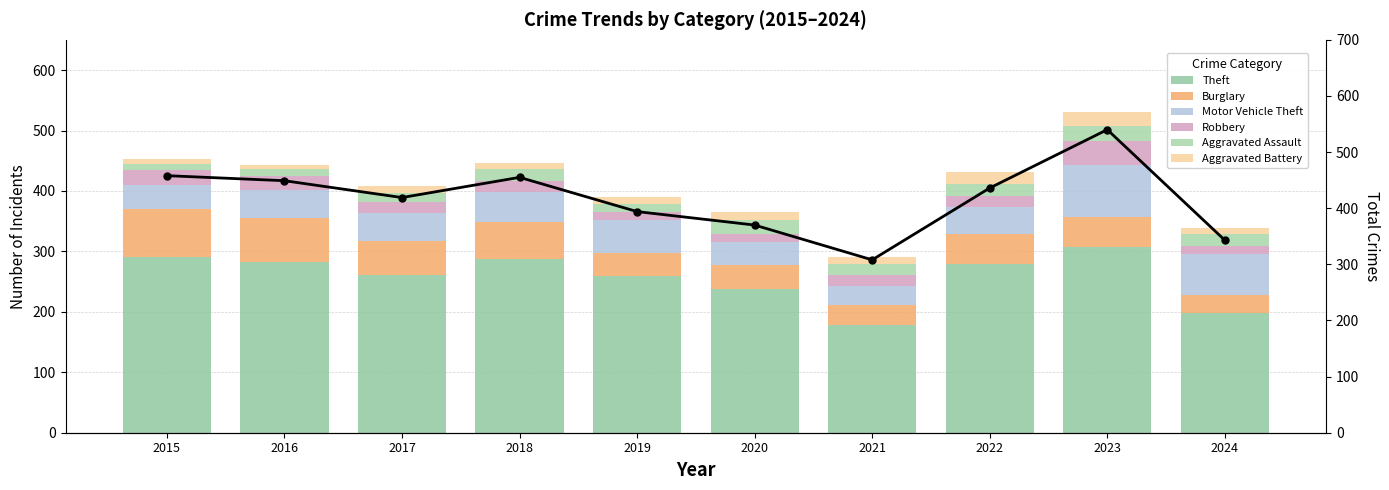

What is the lowest value of the Aggravated Battery series?

6